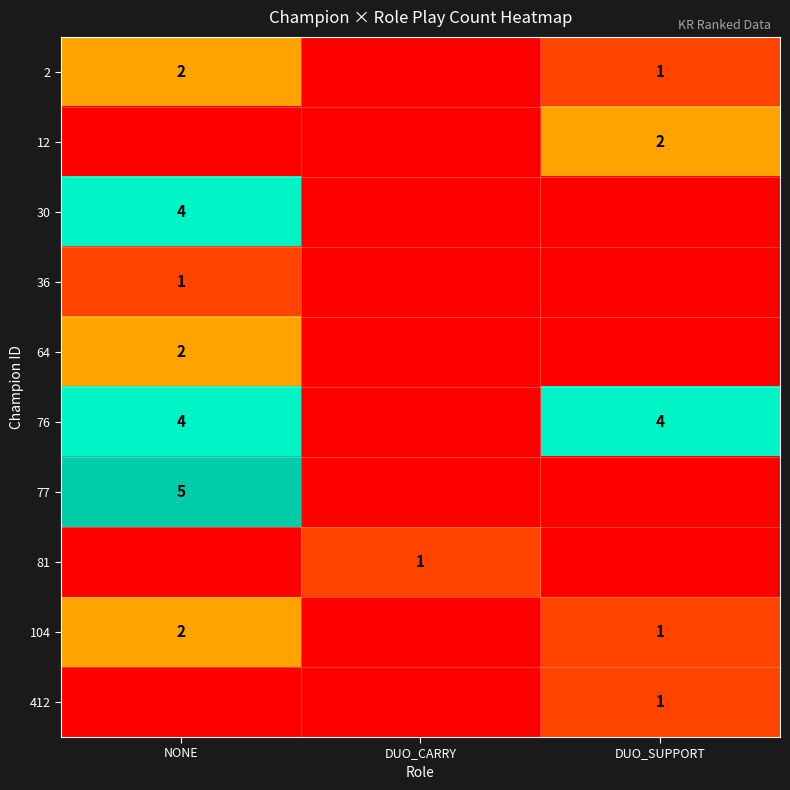

True or false: 412 has a value of 1 at DUO_SUPPORT.

True